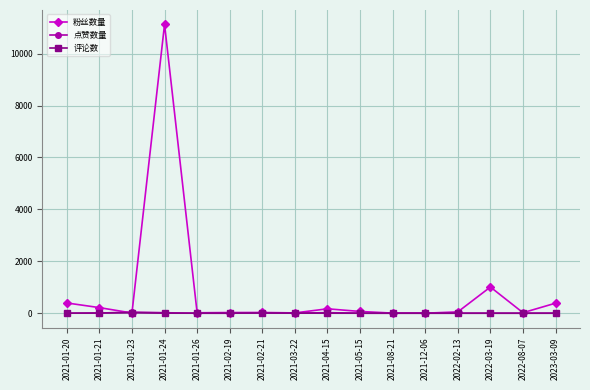

What is the label of the 8th point from the left?

2021-03-22